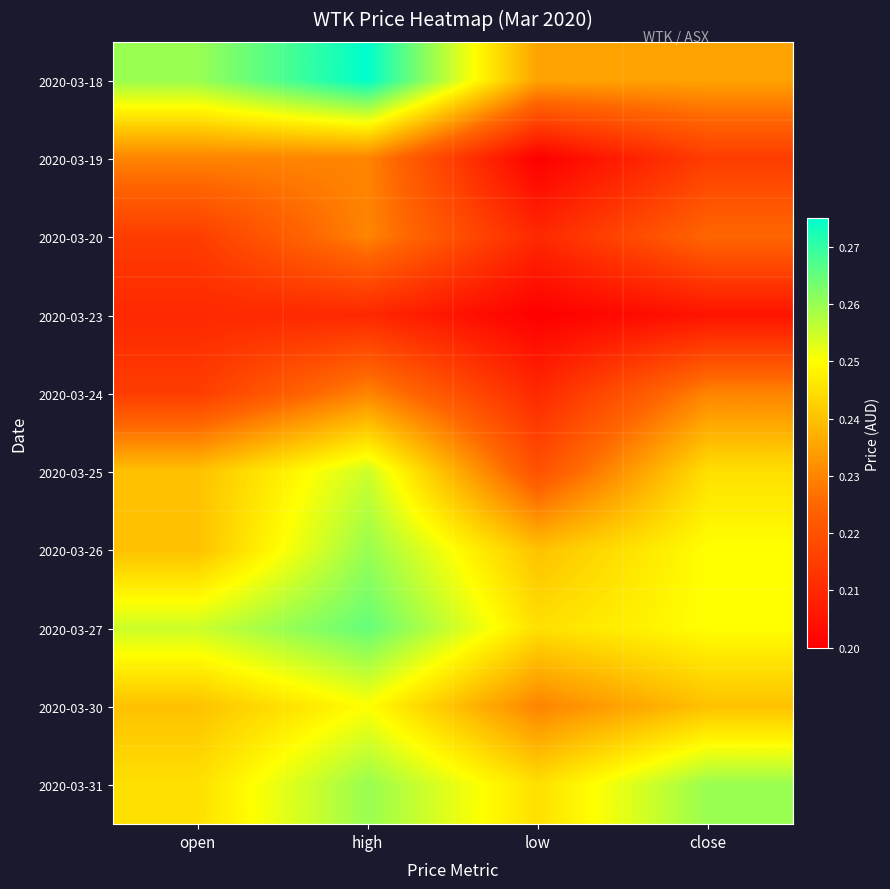

Between low and close, which is larger?

low